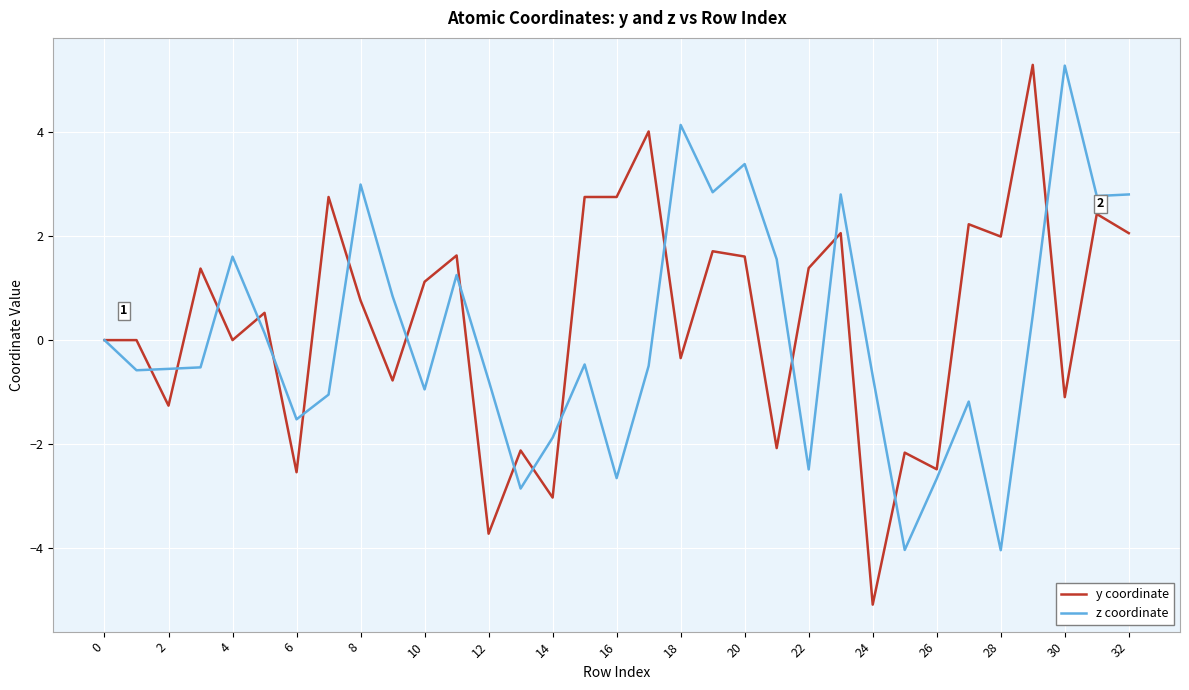

Which series has the widest spread of values?

y coordinate